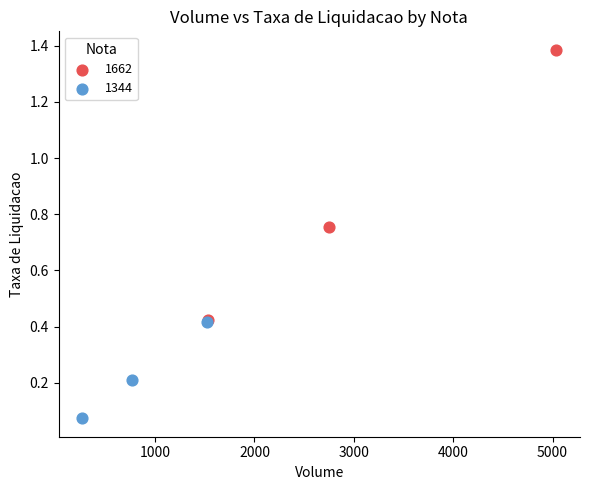

Which series has the largest Y range (max minus min)?

1662